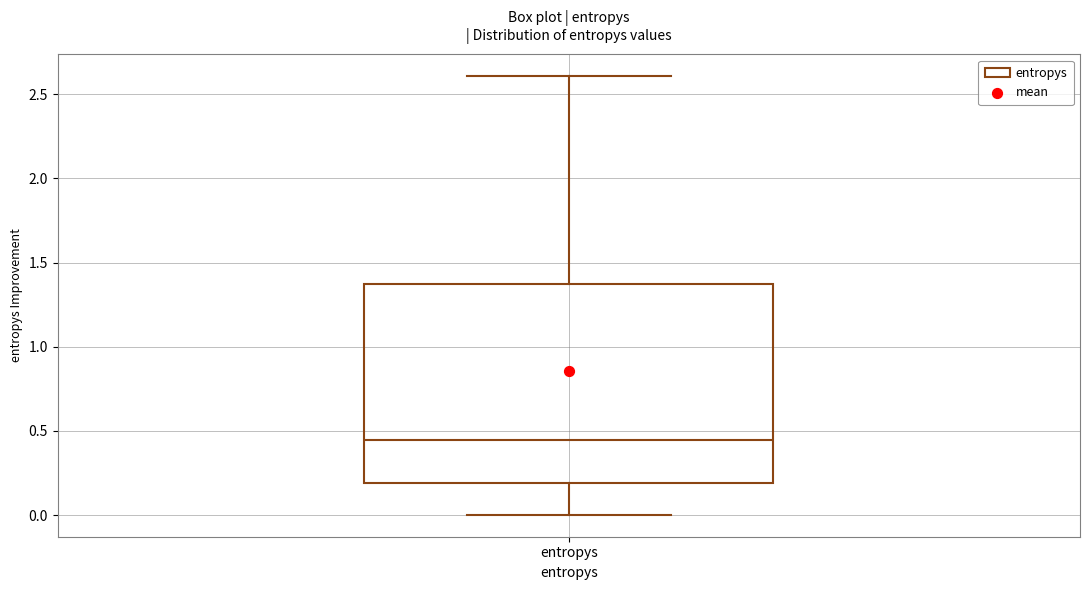

Transcribe this box plot: give where the median line is, the range the box spans, and where the two whiskers end, as read against the y-axis. The values are not printed on the chart, so give them approximately, as read against the axis.

median 0.45, box 0.20 to 1.35, whiskers 0.00 to 2.60